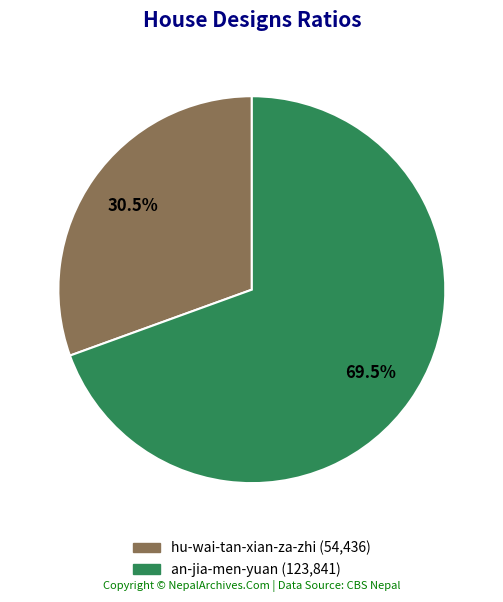

Which has a higher value, hu-wai-tan-xian-za-zhi or an-jia-men-yuan?

an-jia-men-yuan